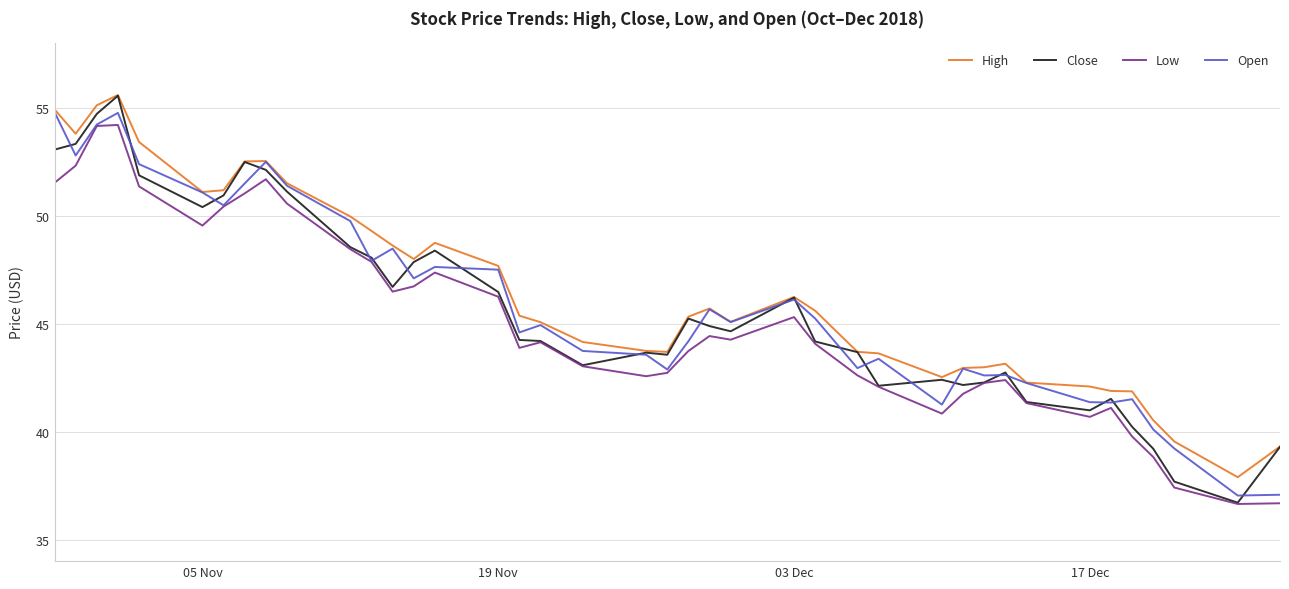

How many values in the Close series are below 44?

17